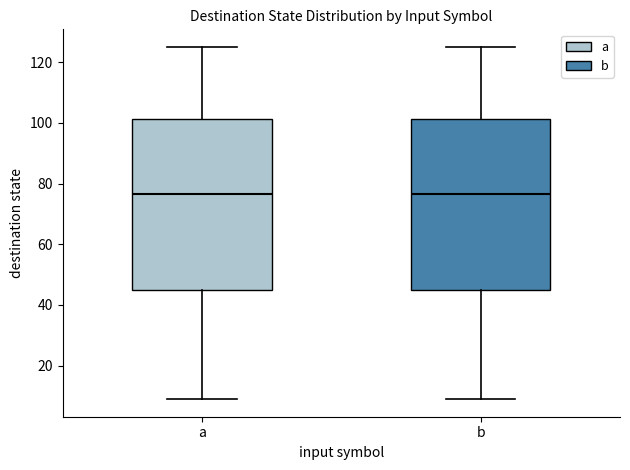

Reading left to right, transcribe this box plot: for each box, give where its median line is, the range the box spans, and where its two whiskers end, as read against the y-axis. The values are not printed on the chart, so give them approximately, as read against the axis.

a: median 76, box 46 to 102, whiskers 10 to 126
b: median 76, box 46 to 102, whiskers 10 to 126